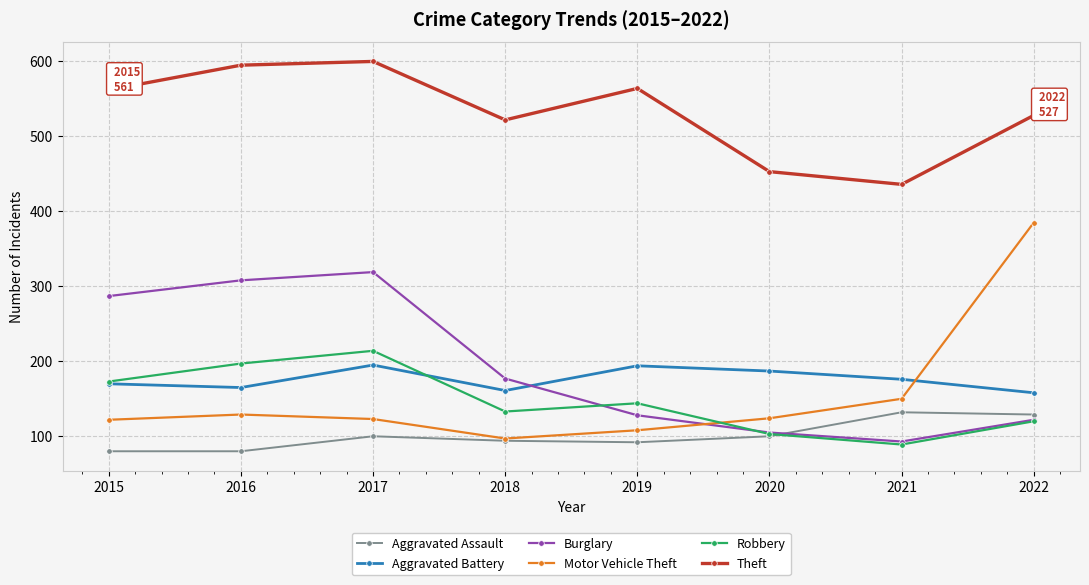

What is the sum of the Theft values at 2017 and 2018?

1120